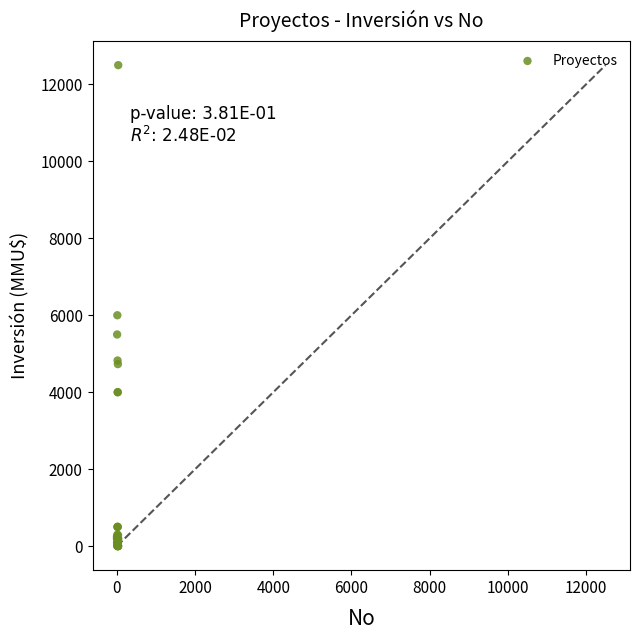

What Y value in the scatter plot is closest to 6250?

6000